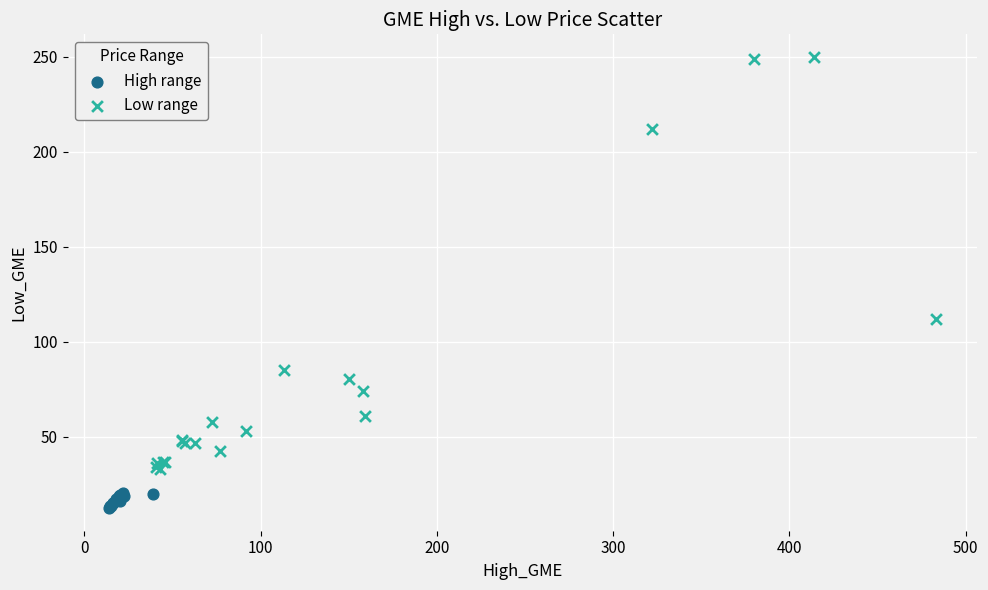

Which series contains the lowest Y value?

High range